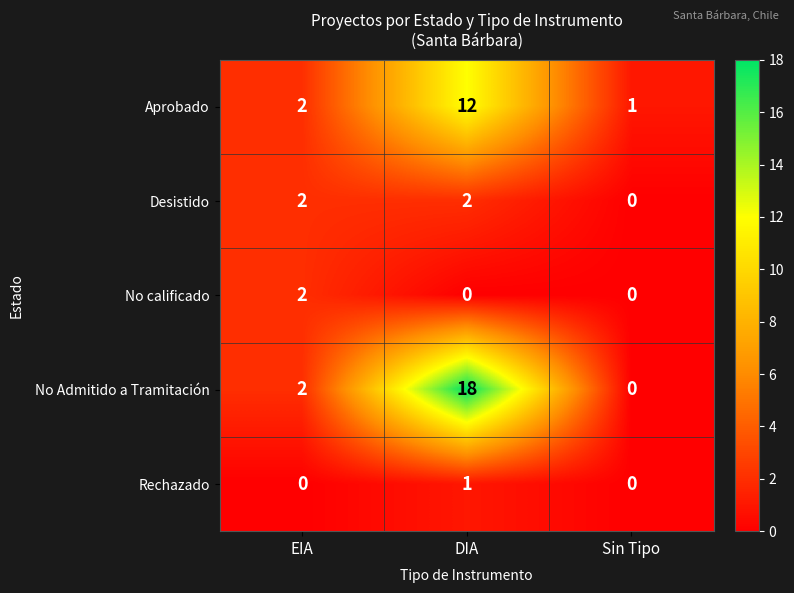

What is the difference between the highest and lowest values at DIA?

18